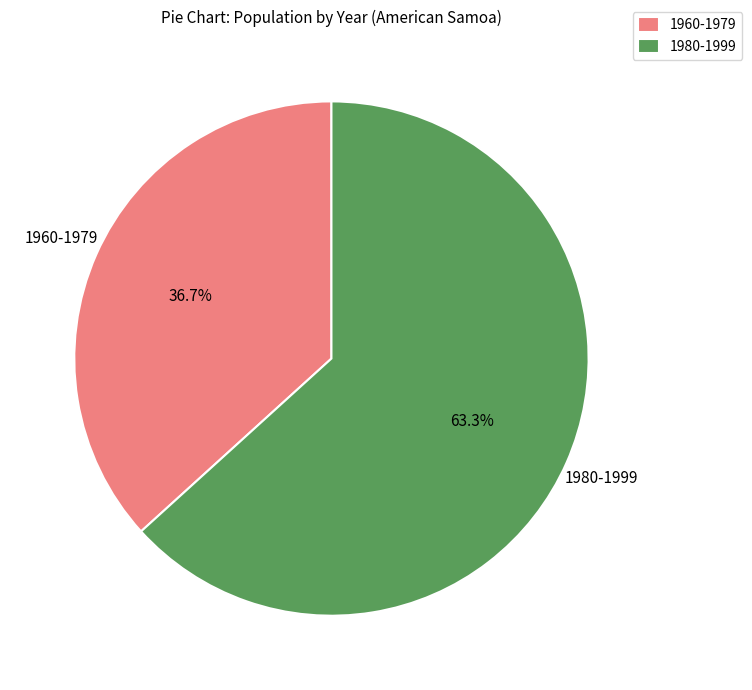

Does 1960-1979 account for over 50% of the chart?

No